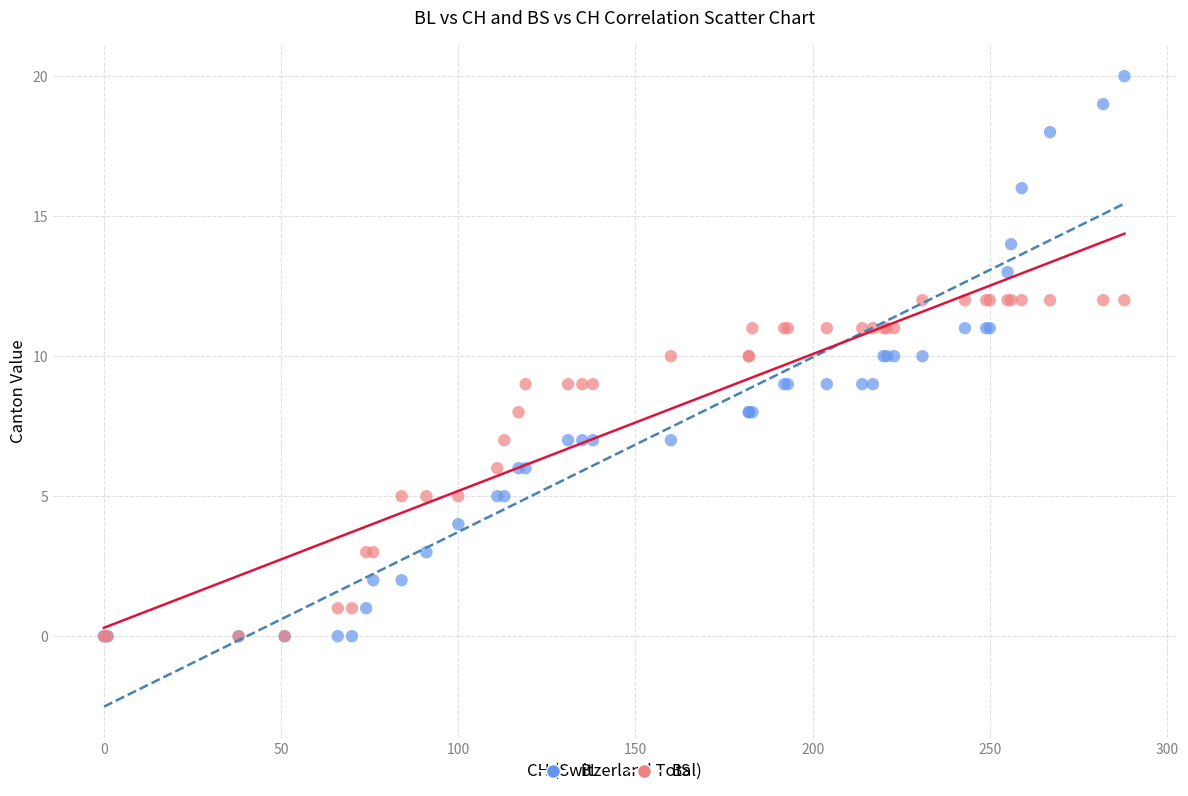

Which series reaches the maximum Y coordinate?

BL